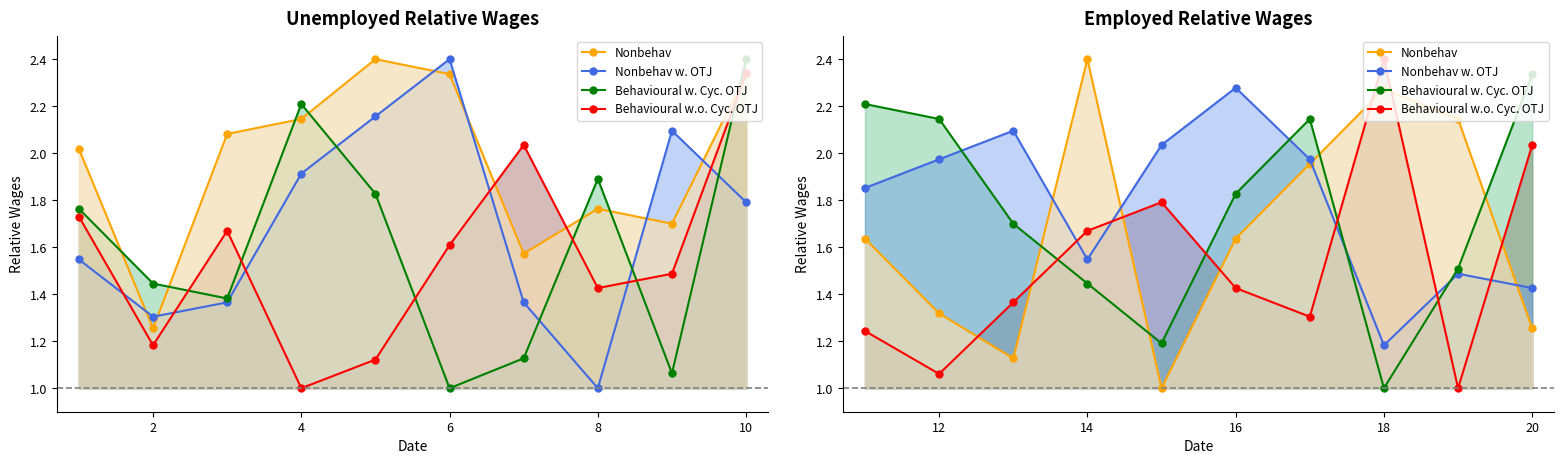

How many data points does each series have?

10